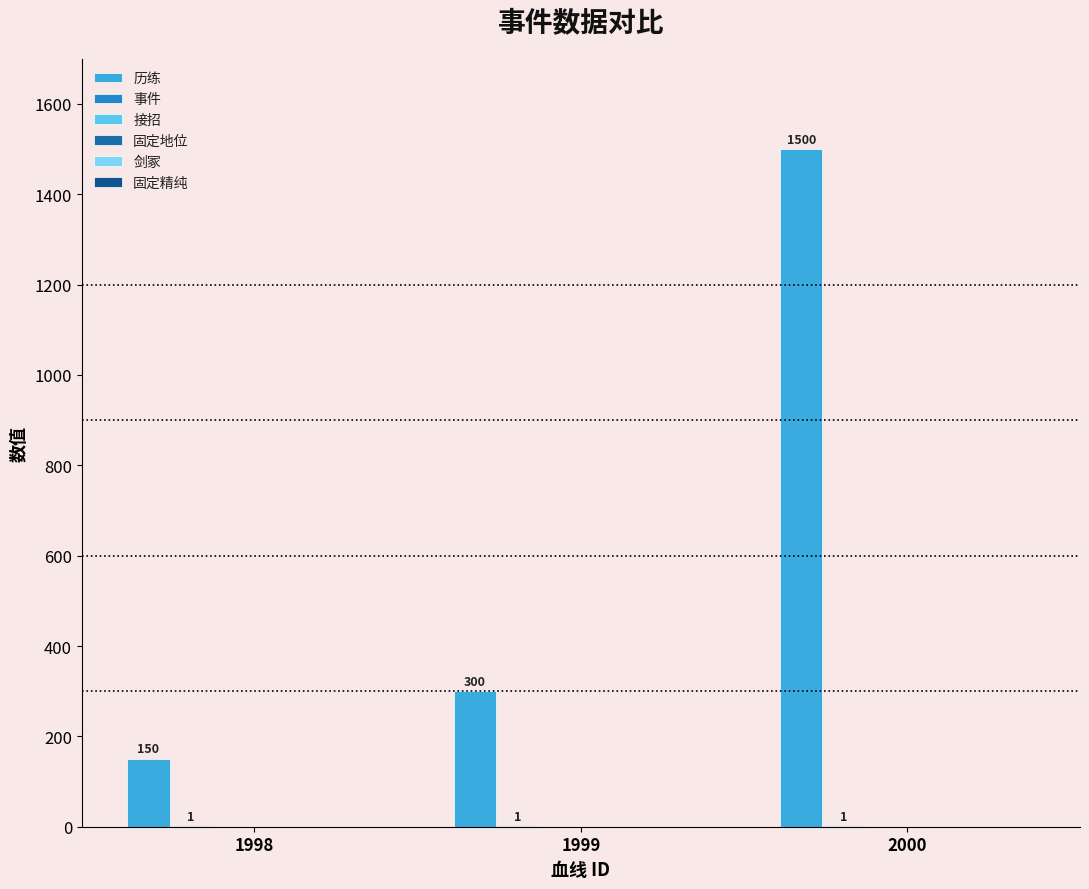

Reading left to right, extract all data points from this chart.

历练: 1998=150	1999=300	2000=1500
事件: 1998=1	1999=1	2000=1
接招: 1998=0	1999=0	2000=0
固定地位: 1998=0	1999=0	2000=0
剑冢: 1998=0	1999=0	2000=0
固定精纯: 1998=0	1999=0	2000=0